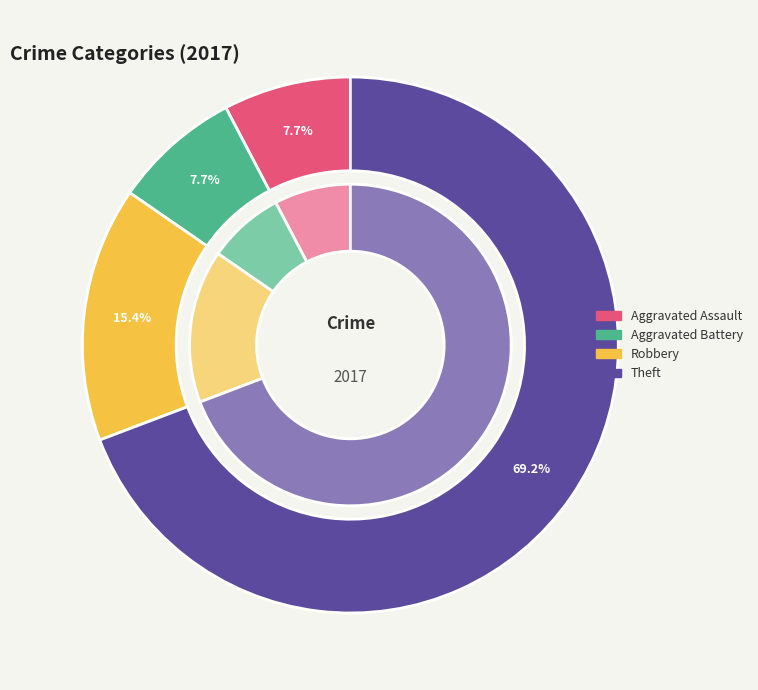

How many slices are in this pie chart?

4